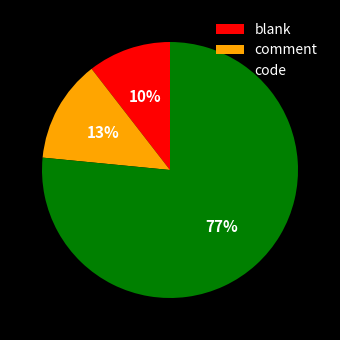

Do blank and comment together represent more than half of the pie?

No